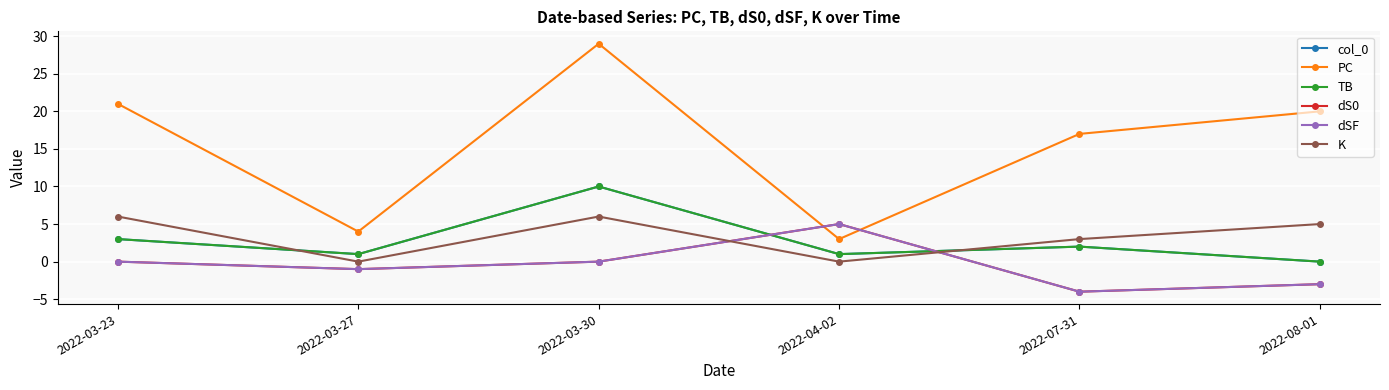

What is the label of the 5th point from the right?

2022-03-27